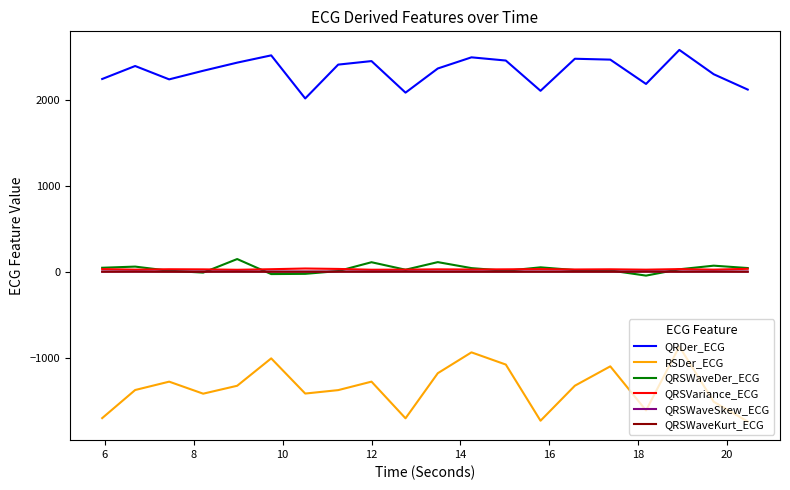

What is the greatest value displayed?

2576.6